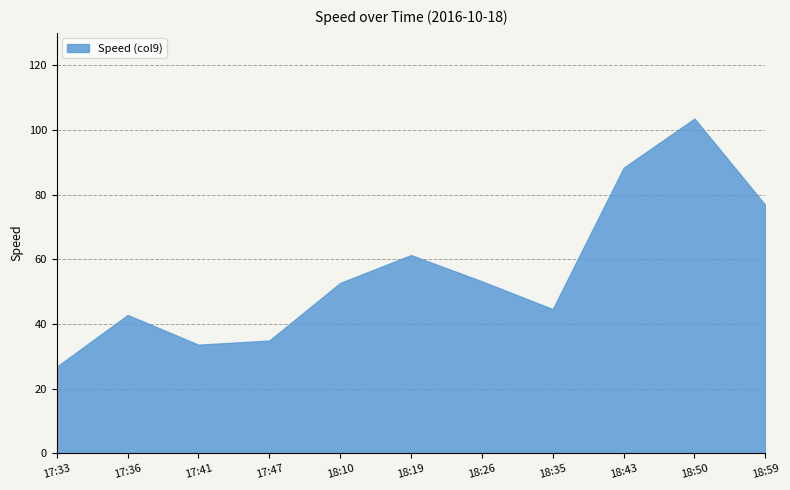

What is the change in value from 18:10 to 18:43?

+35.6